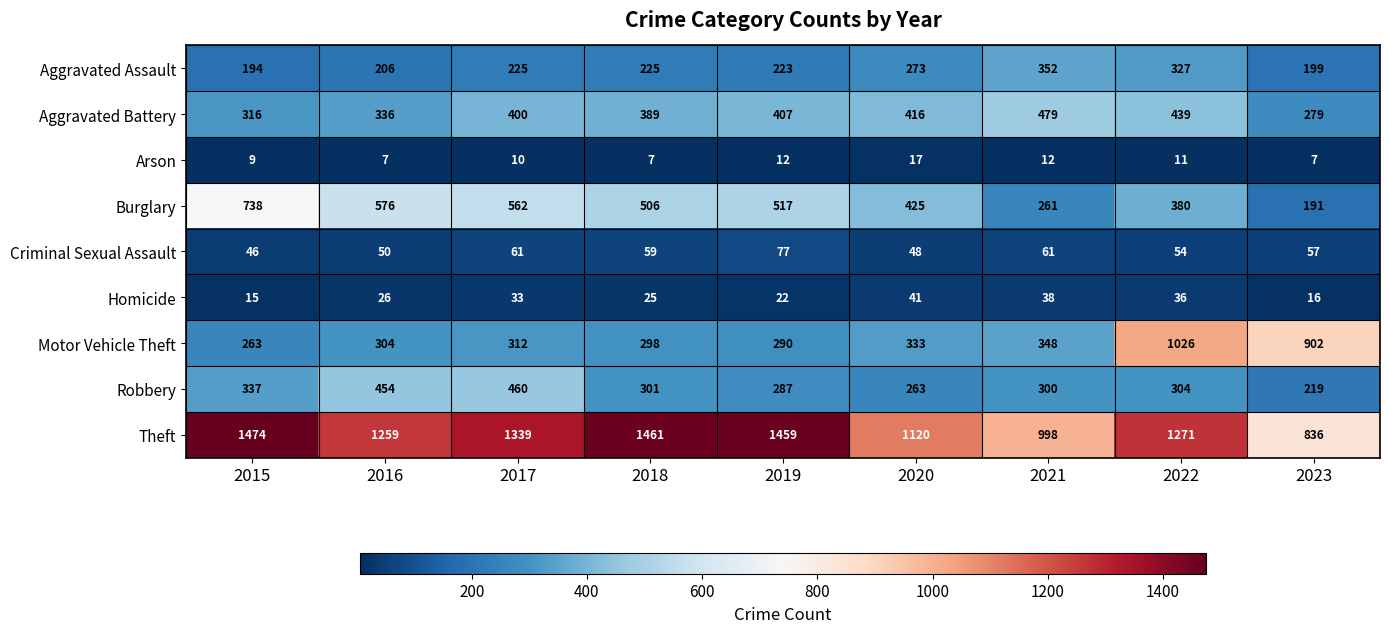

Is it true that Criminal Sexual Assault equals 78 at 2022?

False